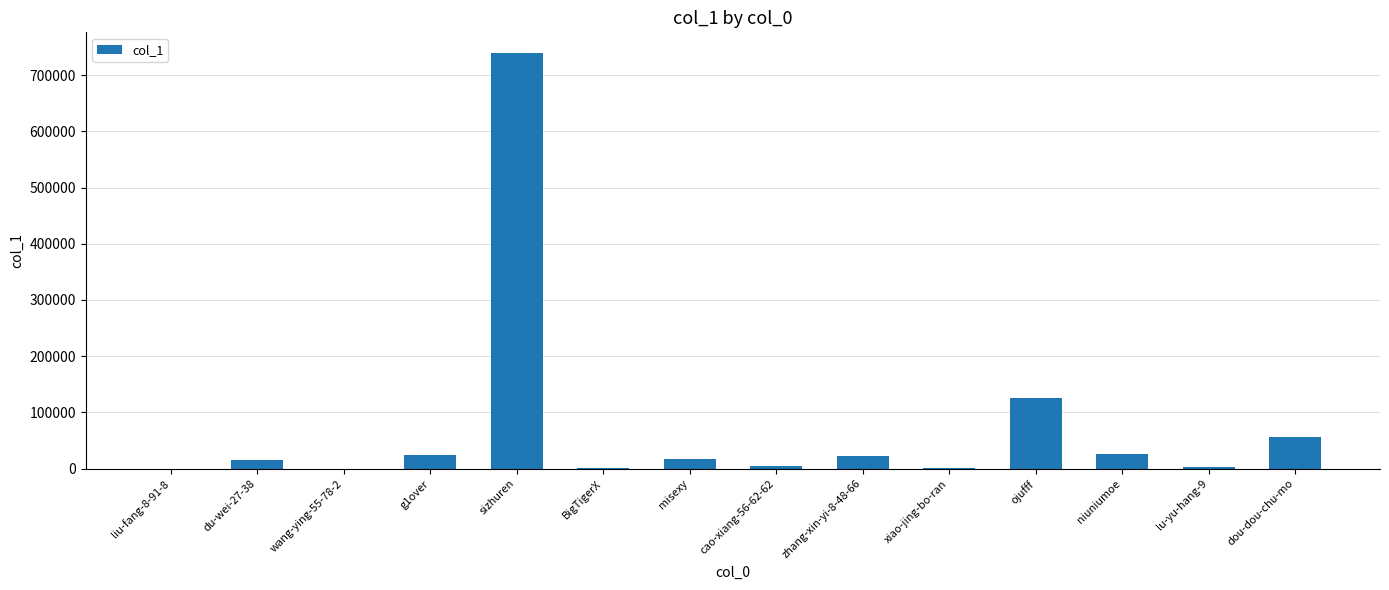

What is the sum of the values at sizhuren and ojufff?

865349